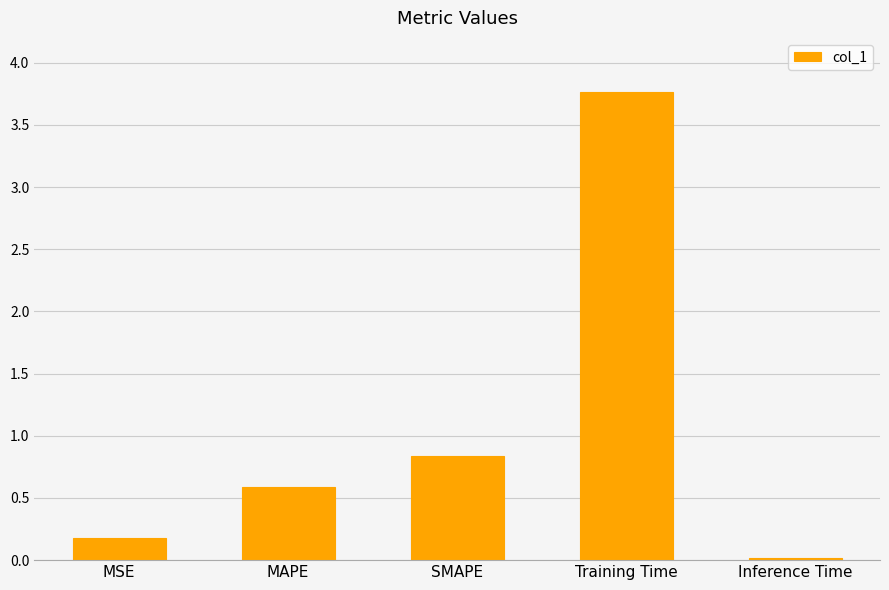

What is the label of the 5th bar from the right?

MSE